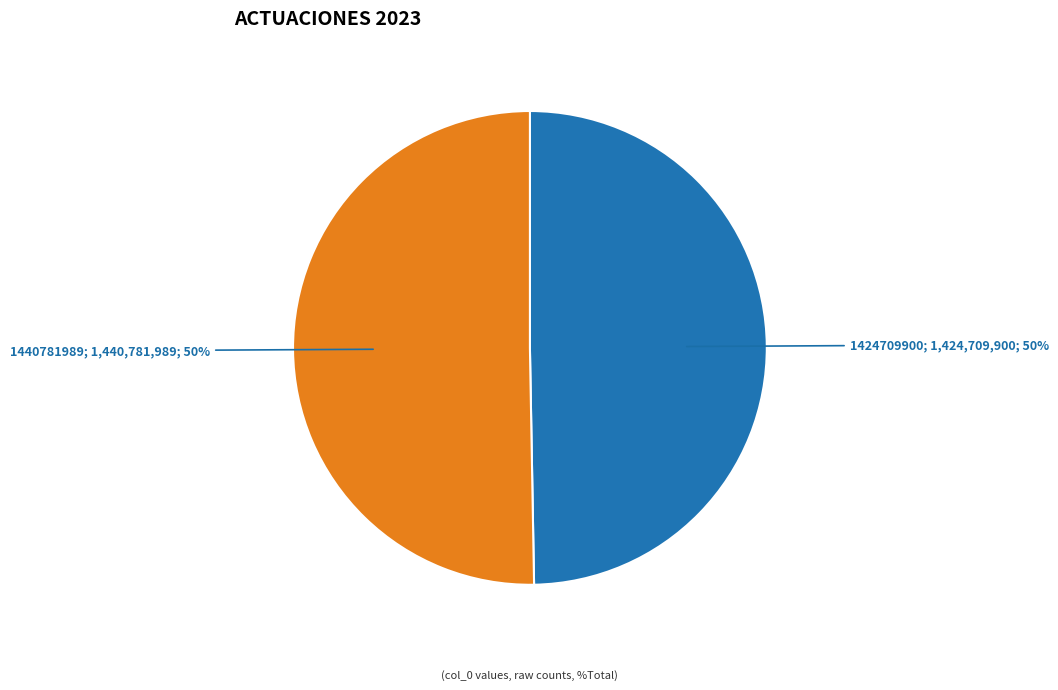

How many slices are in this pie chart?

2